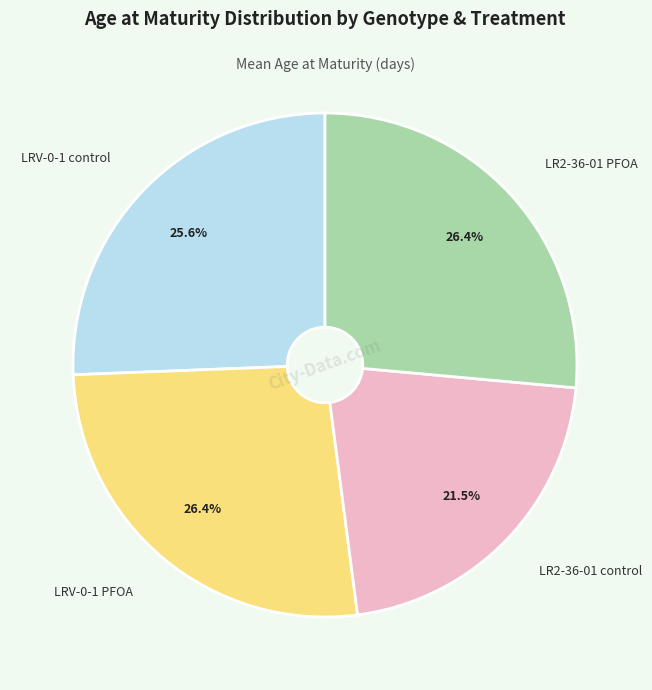

Does LR2-36-01 control represent more than half of the total?

No